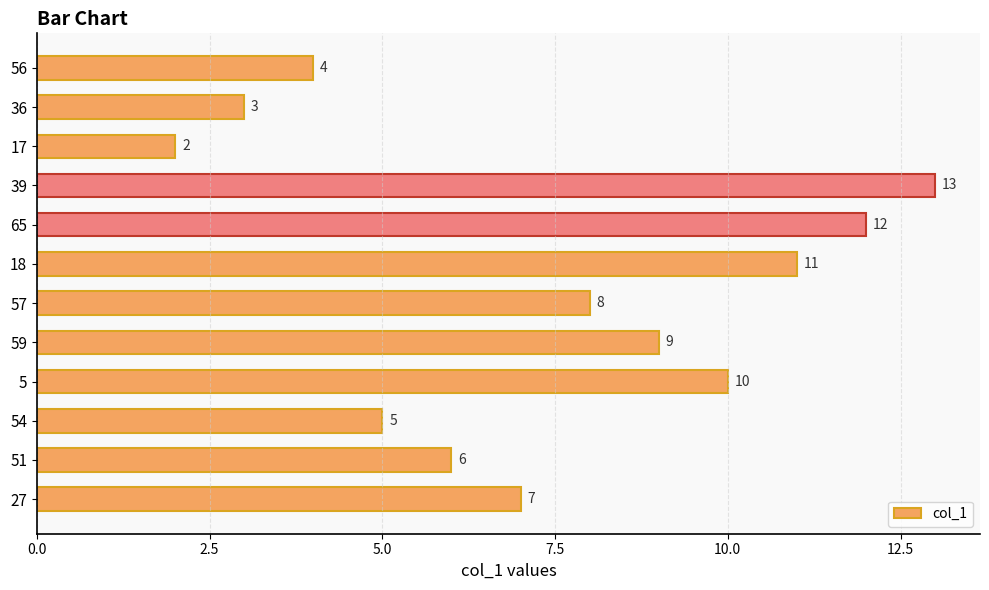

The value at 51 is 6. True or false?

True